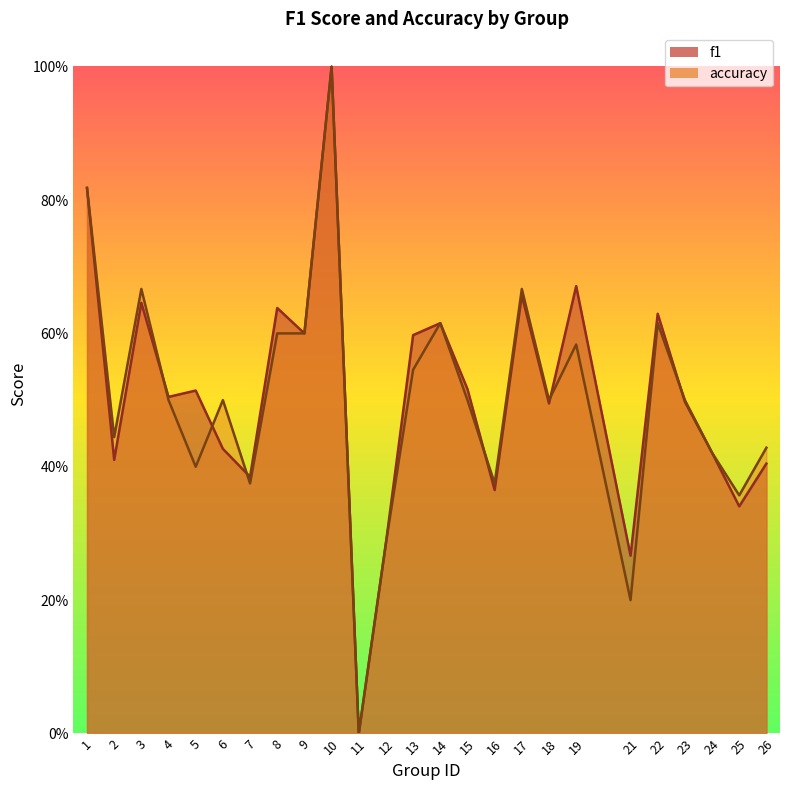

Rank the categories by f1 value from lowest to highest.

11, 21, 12, 25, 16, 7, 26, 2, 24, 6, 18, 23, 4, 5, 15, 13, 9, 14, 22, 8, 3, 17, 19, 1, 10